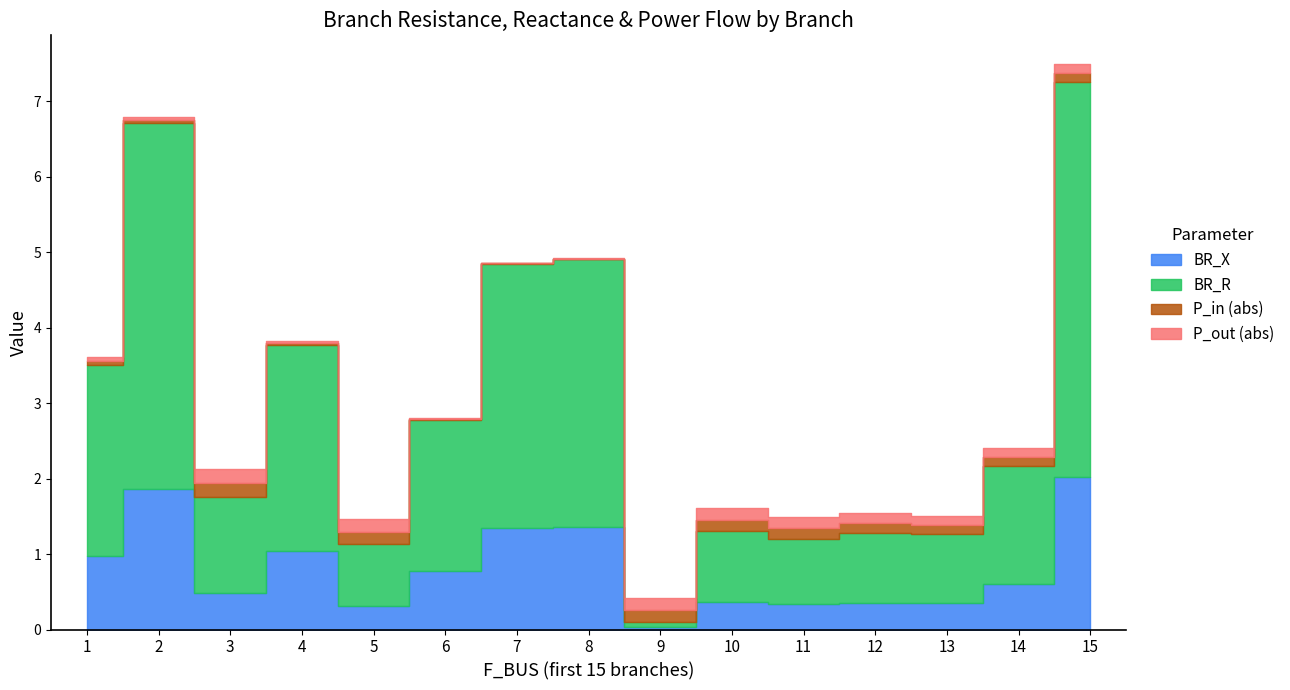

At how many categories does at least one series exceed 0?

15